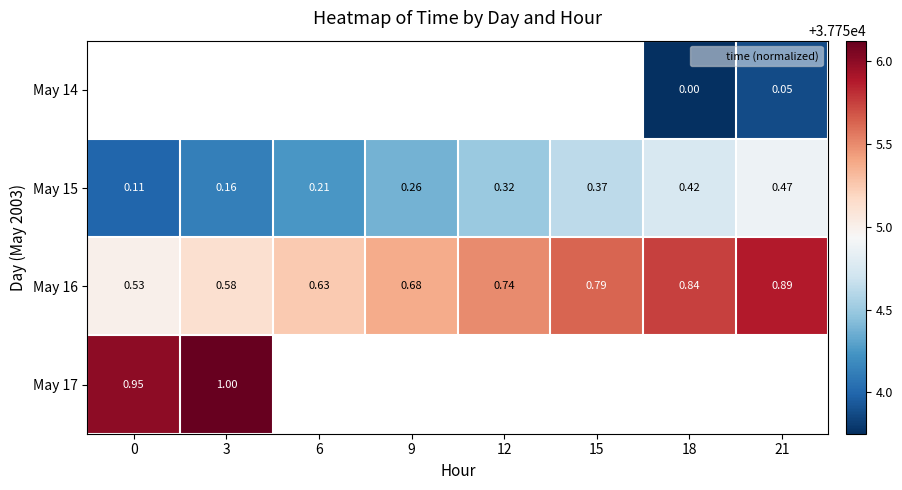

What is the approximate value of May 16 at 3?

37755.1